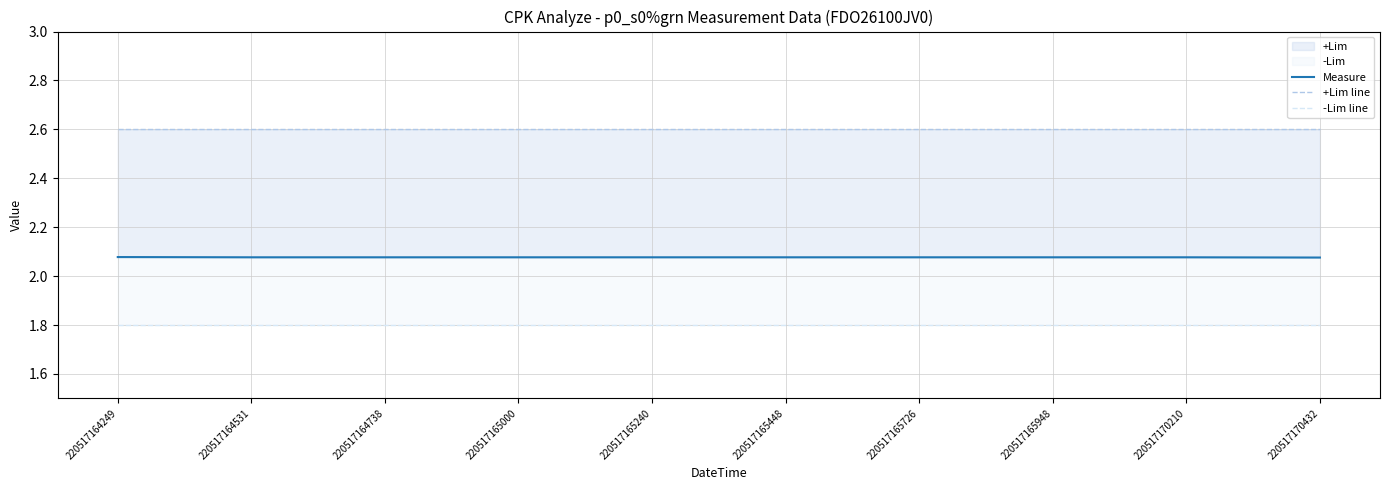

True or false: -Lim line and +Lim line cross at least once.

False